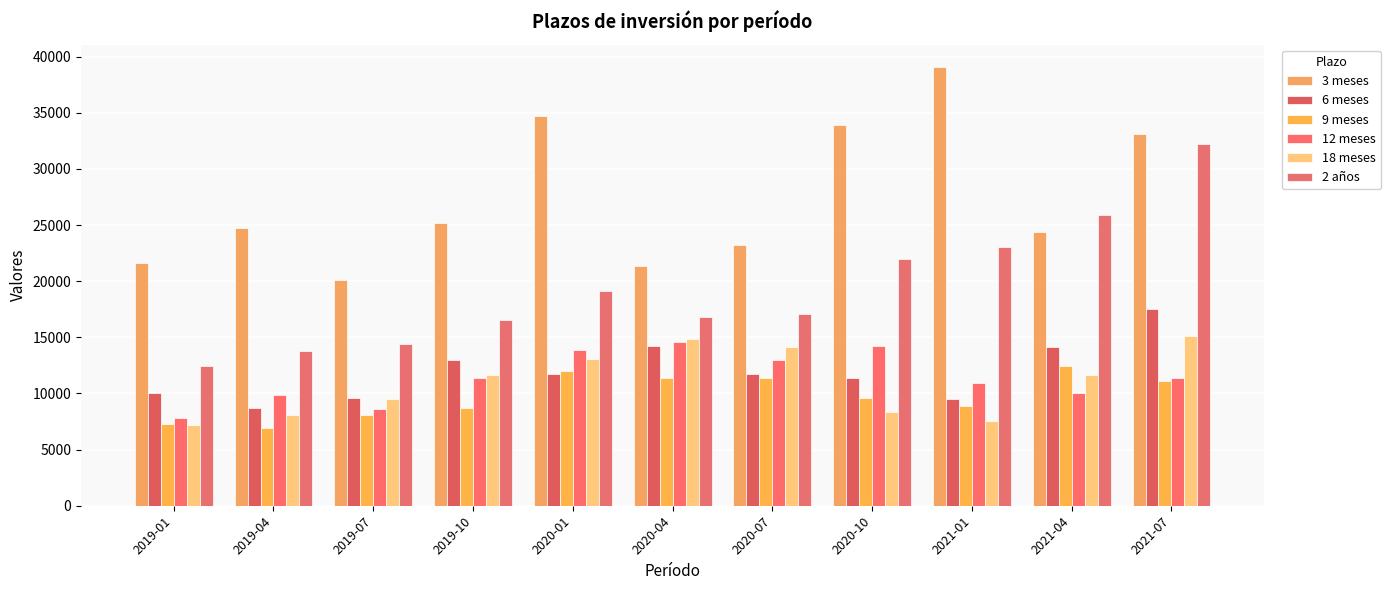

At which category is the sum across all series the highest?

2021-07